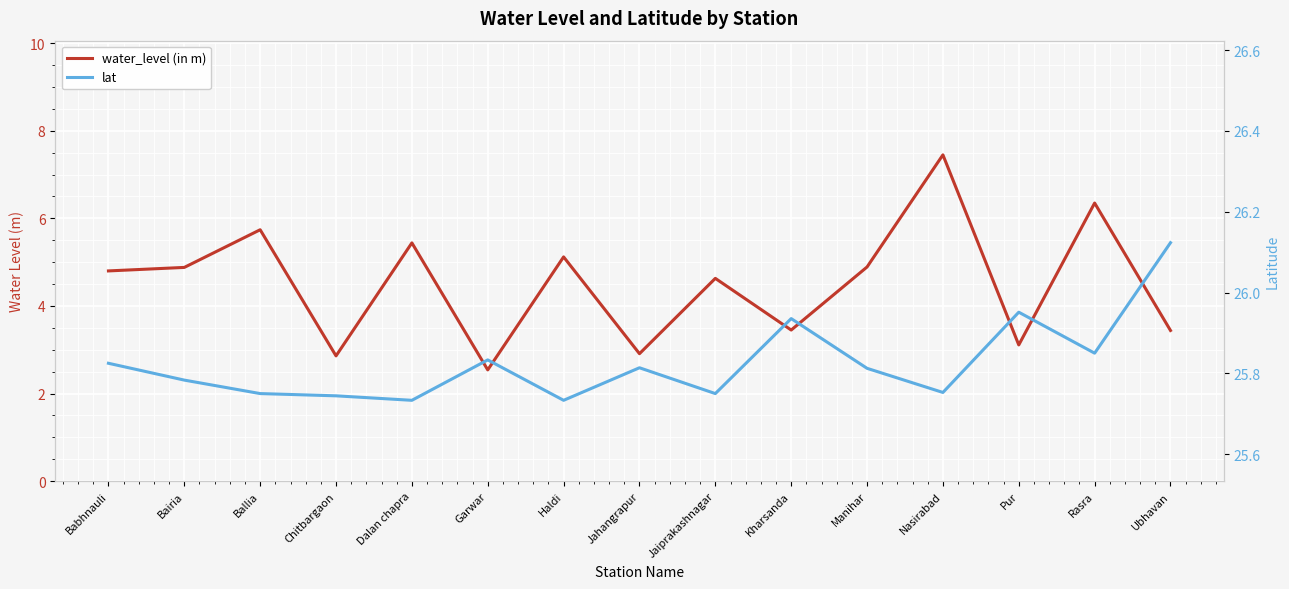

What is the label of the 8th point from the right?

Jahangrapur